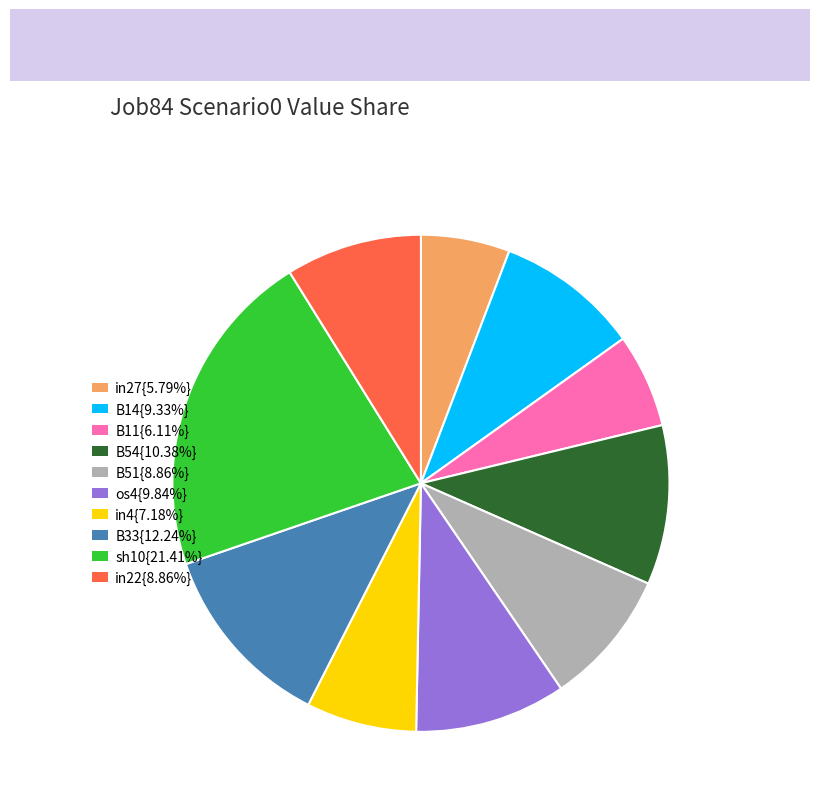

Is there any slice that represents more than half of the pie?

No